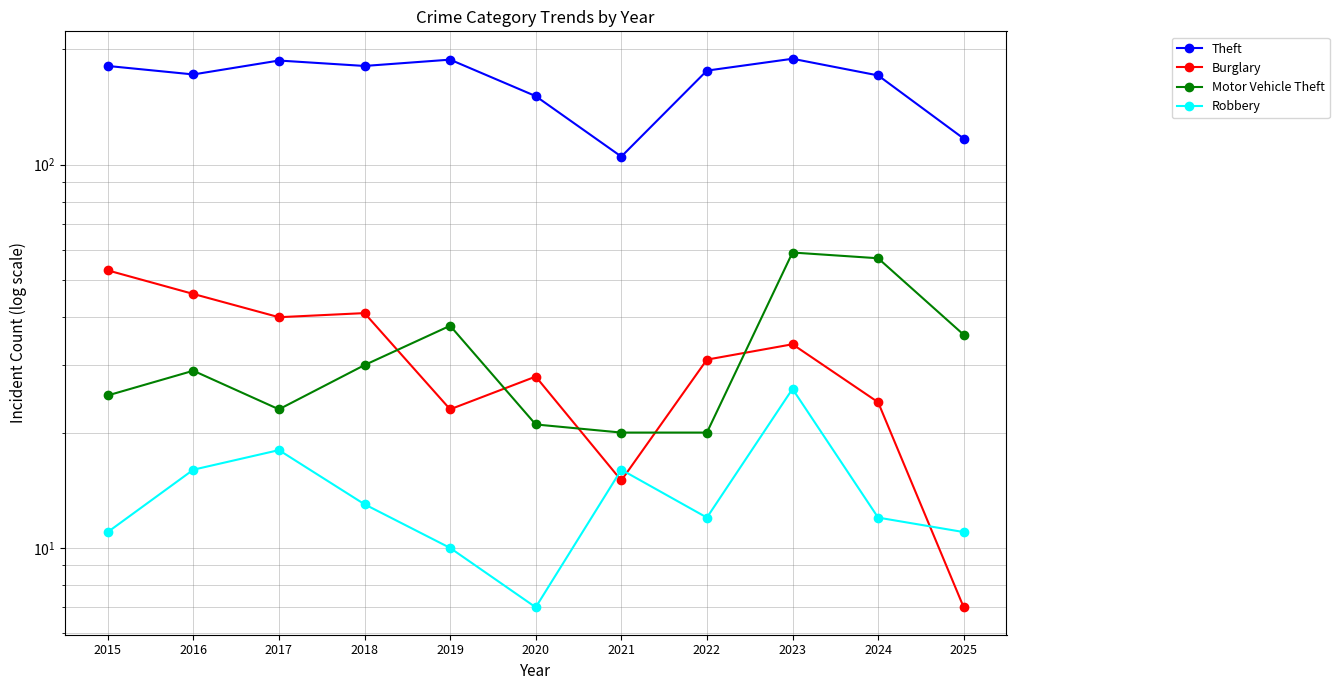

True or false: Robbery and Theft intersect in this chart.

False